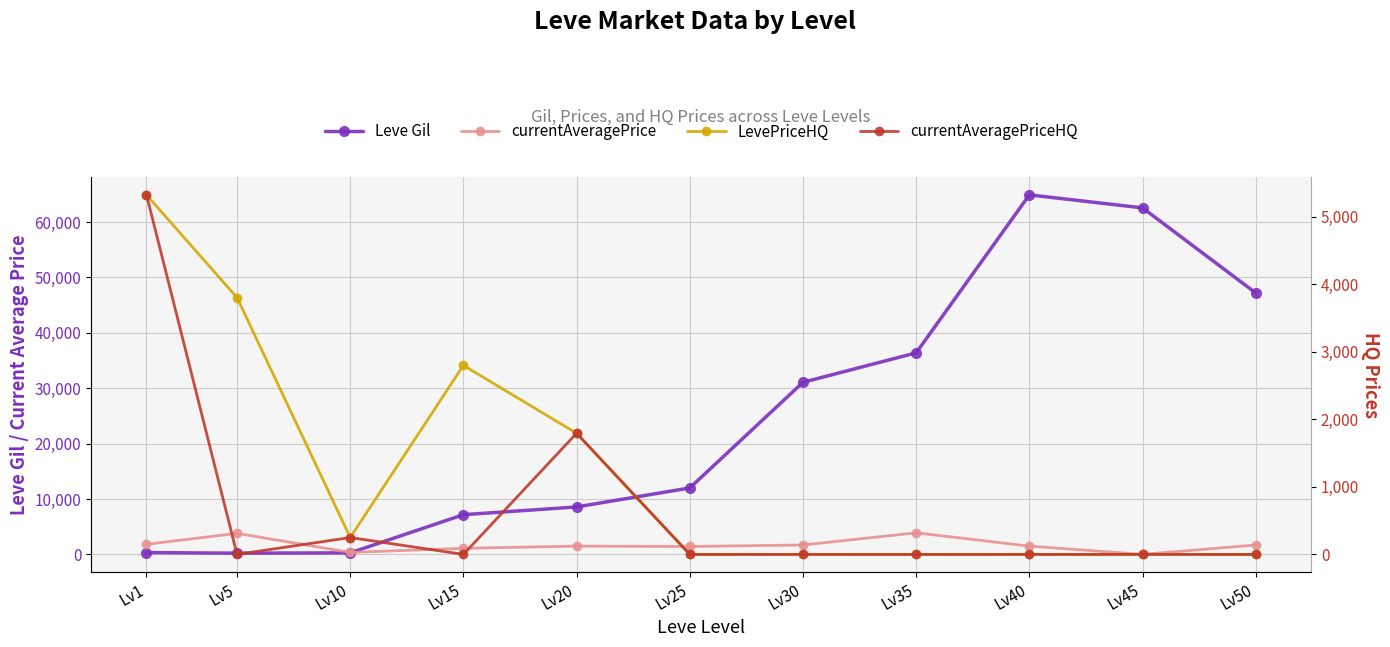

At which category does LevePriceHQ reach its first local peak?

Lv15